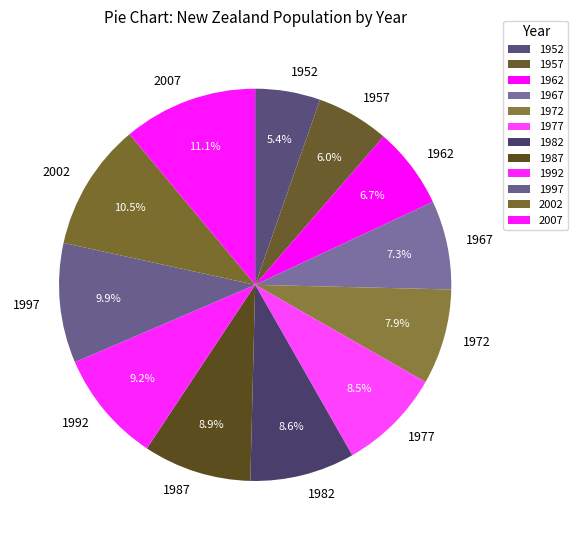

What is the total percentage of 1957 and 1952?

11.4%